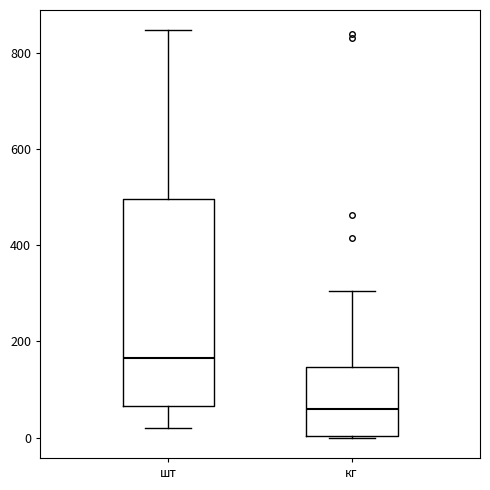

Reading left to right, read every box against the y-axis: the position of its median line, the range the box covers, and the ends of its whiskers. The values are not printed on the chart, so give them approximately, as read against the axis.

шт: median 160, box 60 to 500, whiskers 20 to 840
кг: median 60, box 0 to 140, whiskers 0 to 300